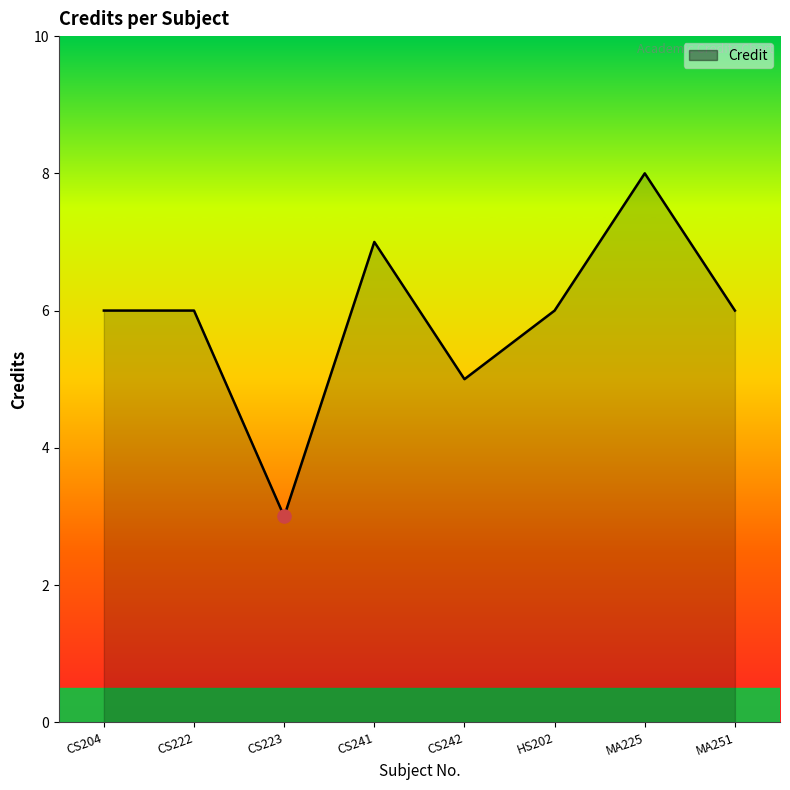

What is the ratio of the value at HS202 to the value at CS241?

0.9